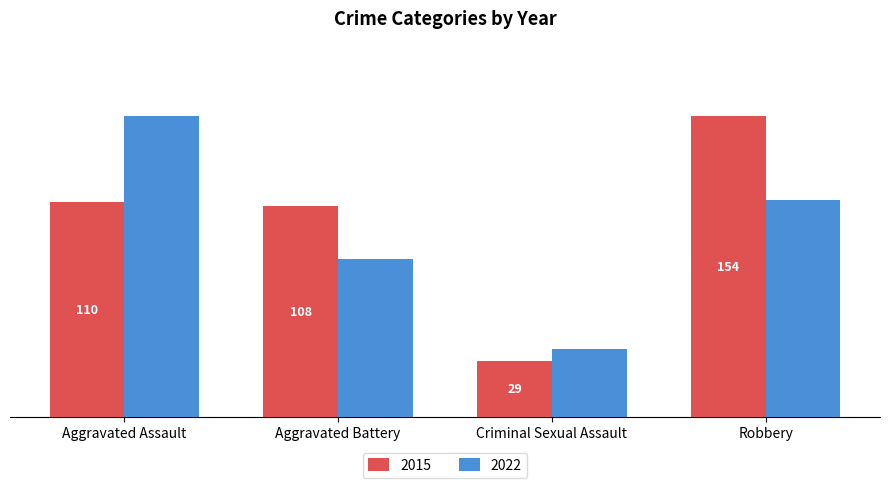

At which label does 2022 first exceed 111?

Aggravated Assault